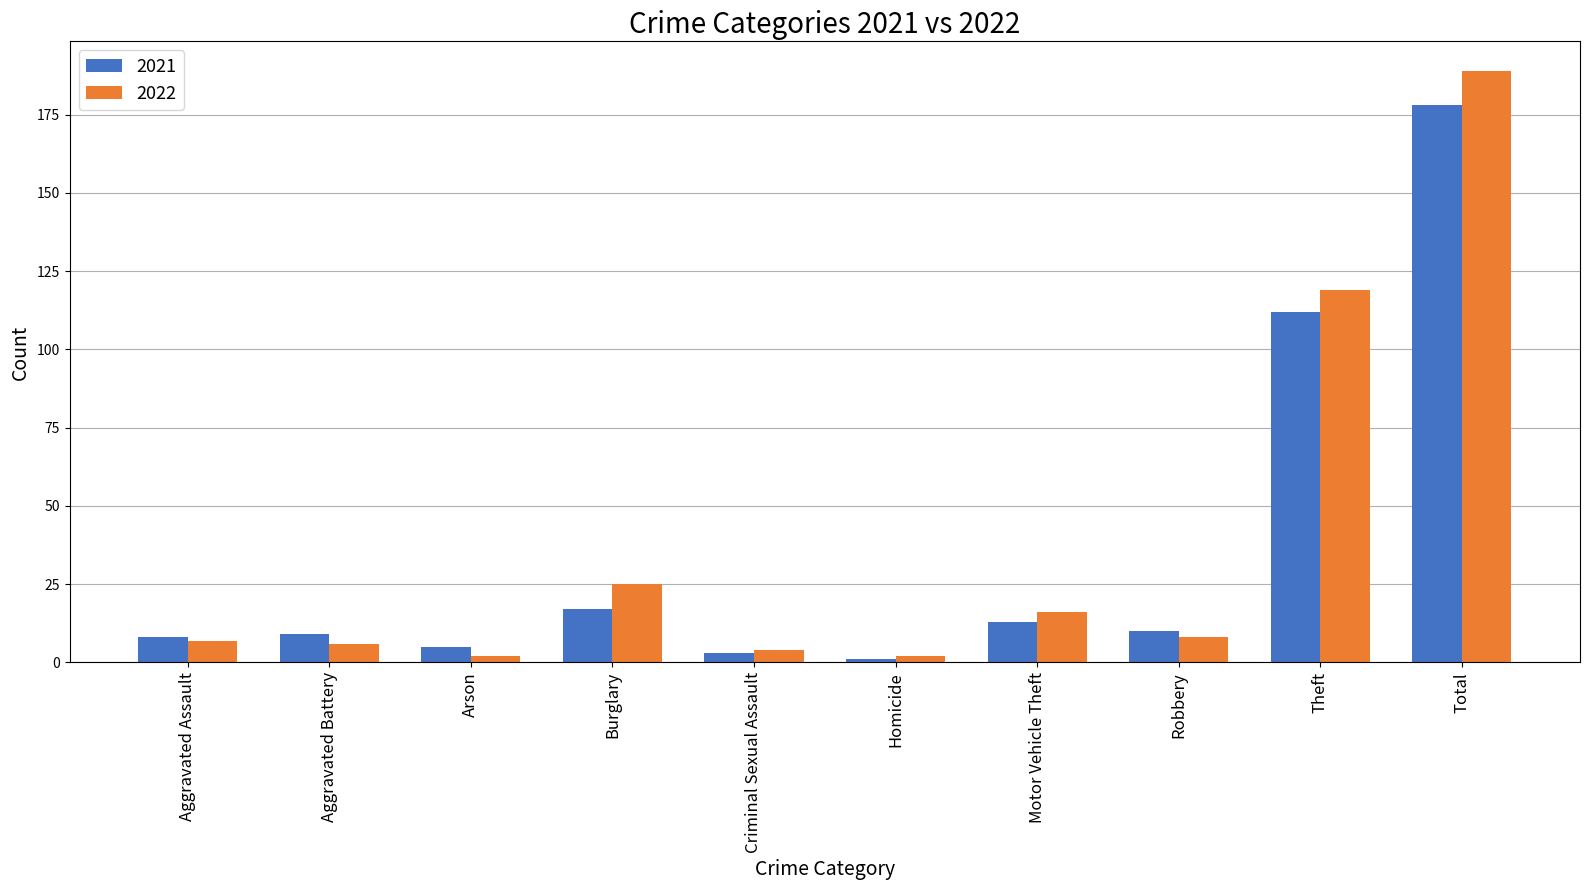

What is the label of the 6th bar from the right?

Criminal Sexual Assault